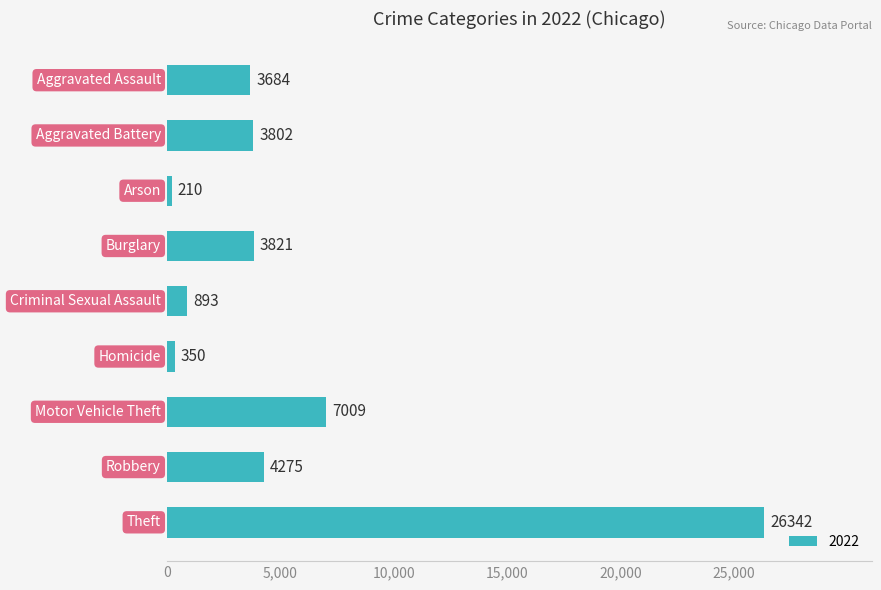

What is the difference between the maximum and minimum values?

26132